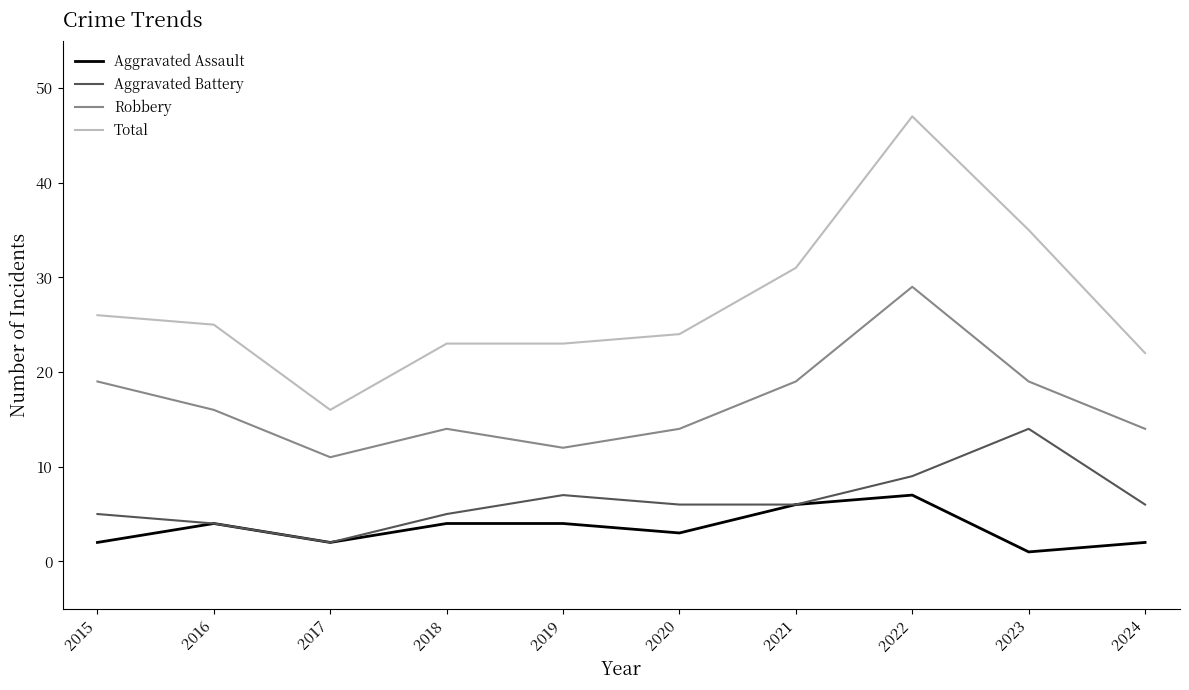

Which series has the widest spread of values?

Total